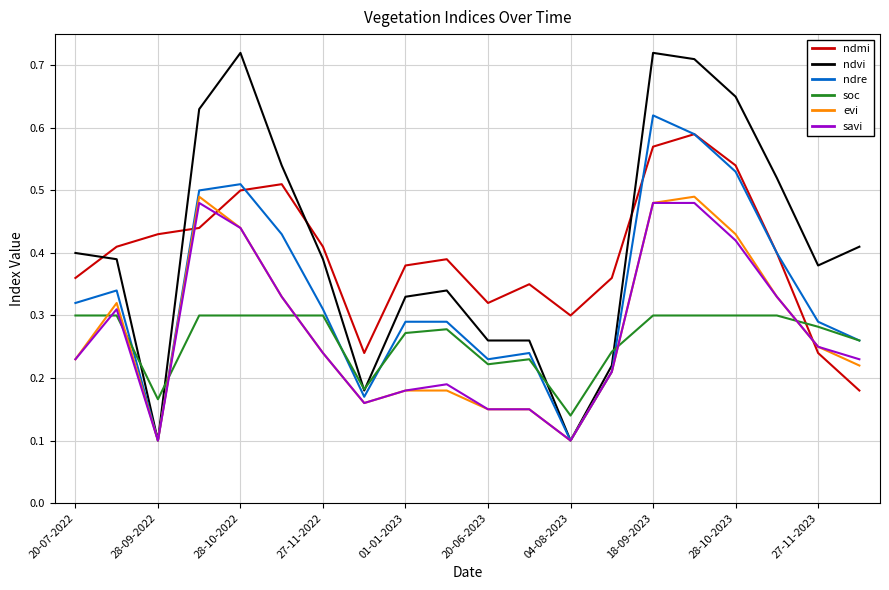

Is the value of savi at 01-01-2023 greater than the value of ndmi at 27-11-2023?

No